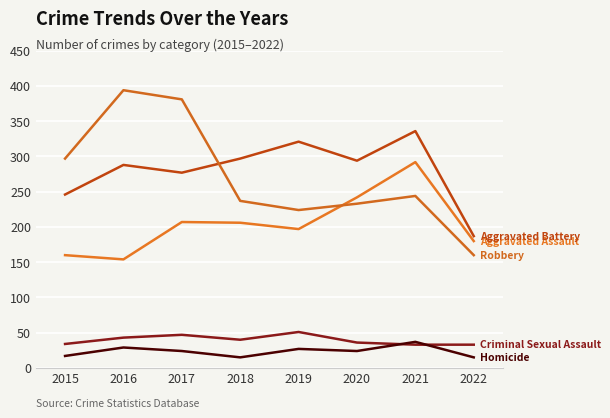

Is this an area chart (filled region under the line)?

No